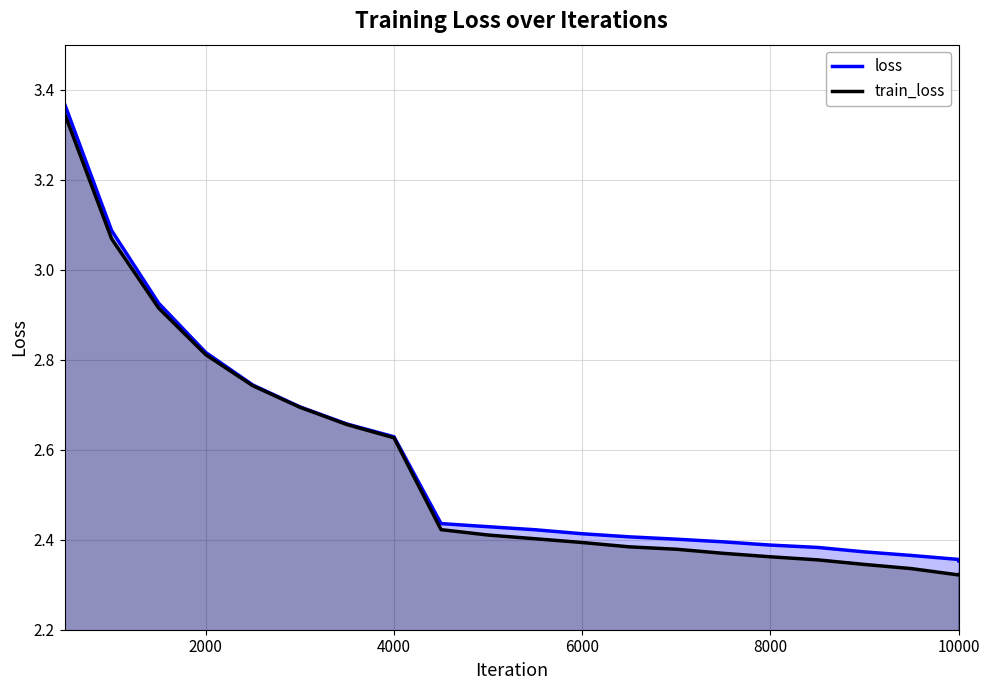

How many data points does each series have?

21